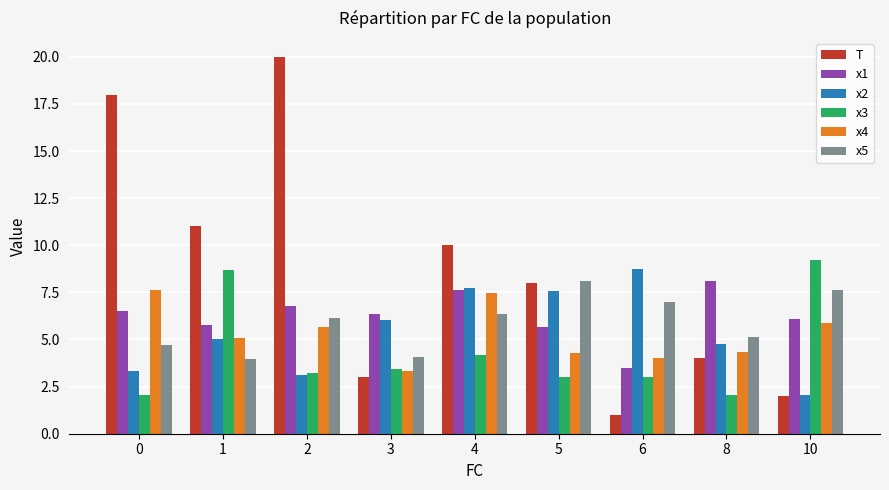

How many bars are there in each group?

6